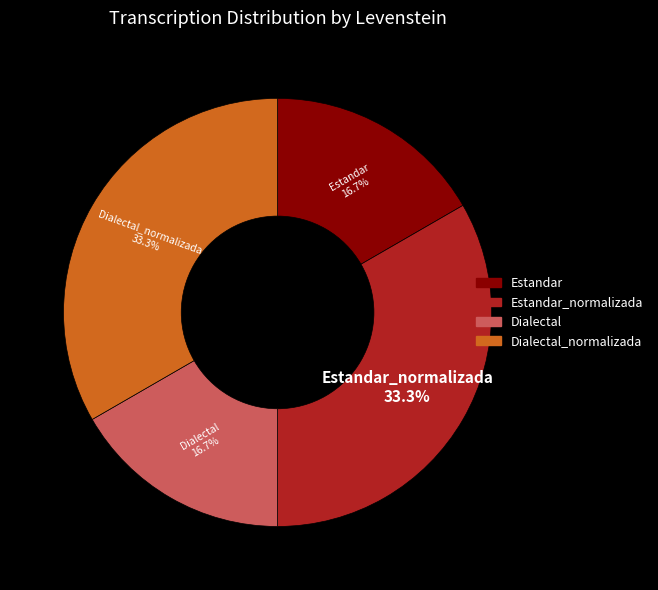

True or false: Dialectal accounts for 17% of the total.

True